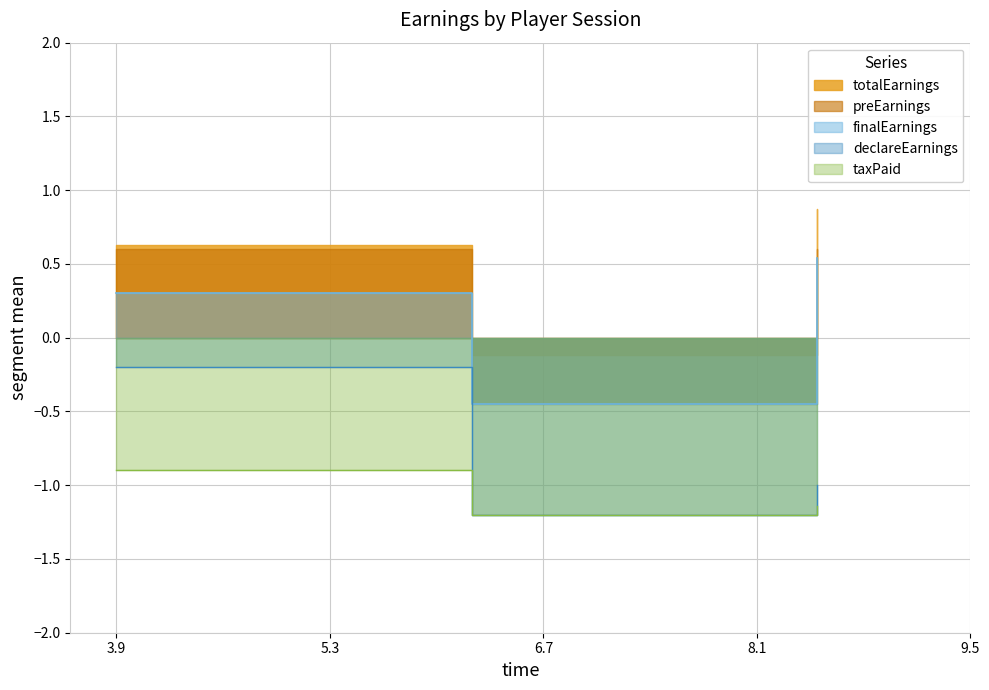

Which series changed the most between 3936 and 8494?

declareEarnings